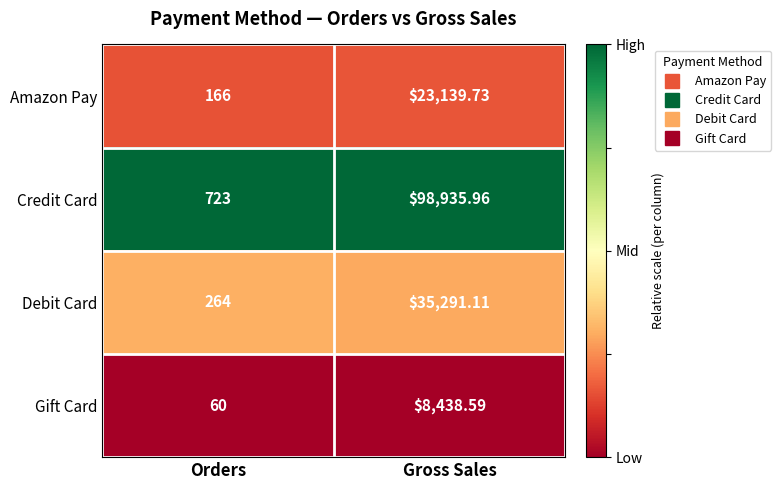

Where does the Debit Card series first go above 35291?

Gross Sales